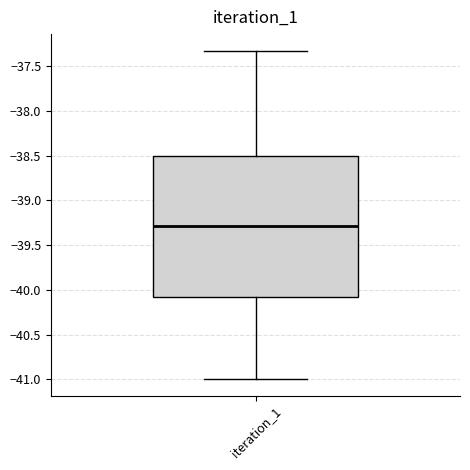

Transcribe this box plot: give where the median line is, the range the box spans, and where the two whiskers end, as read against the y-axis. The values are not printed on the chart, so give them approximately, as read against the axis.

median -39.3, box -40.1 to -38.5, whiskers -41.0 to -37.3